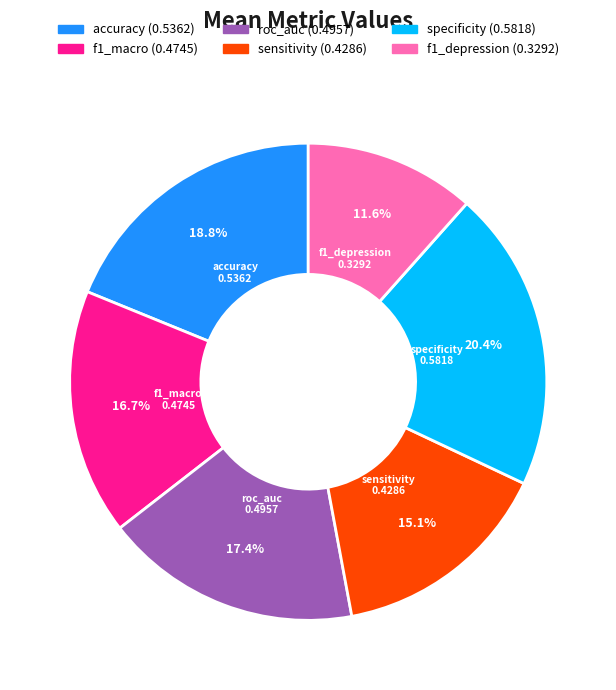

Combined, do accuracy and specificity account for over 50%?

No